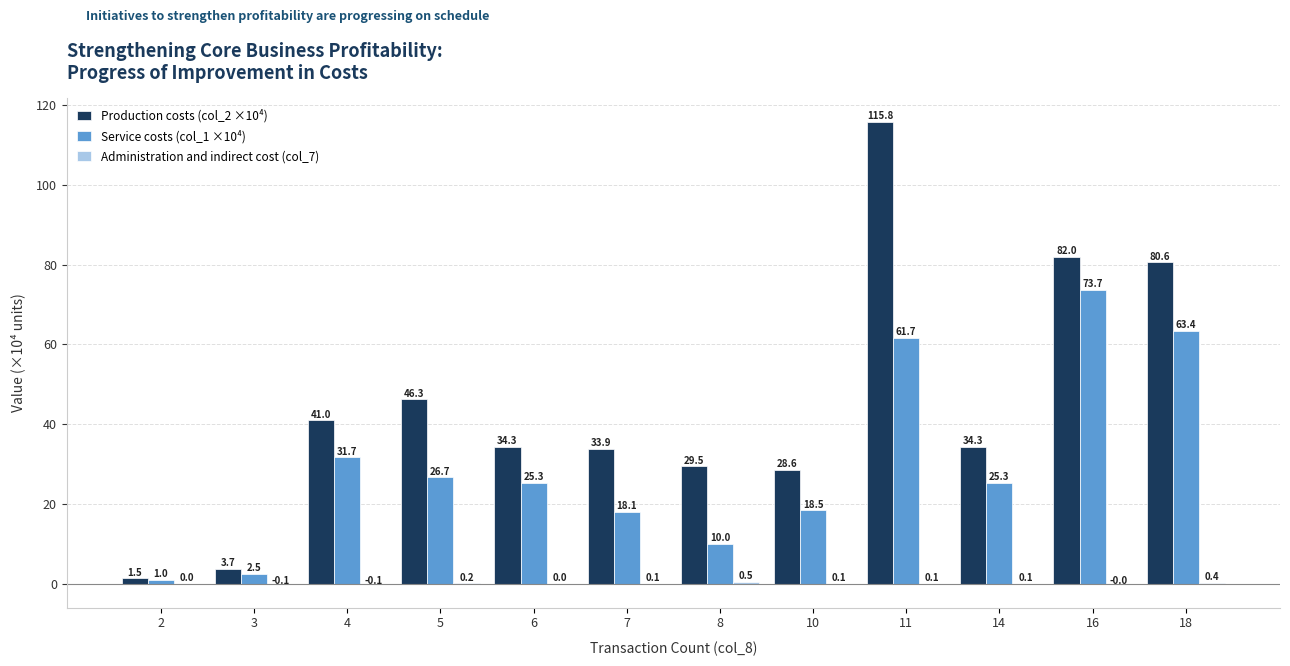

Which series has the largest total across all categories?

Production costs (col_2 ×10⁴)